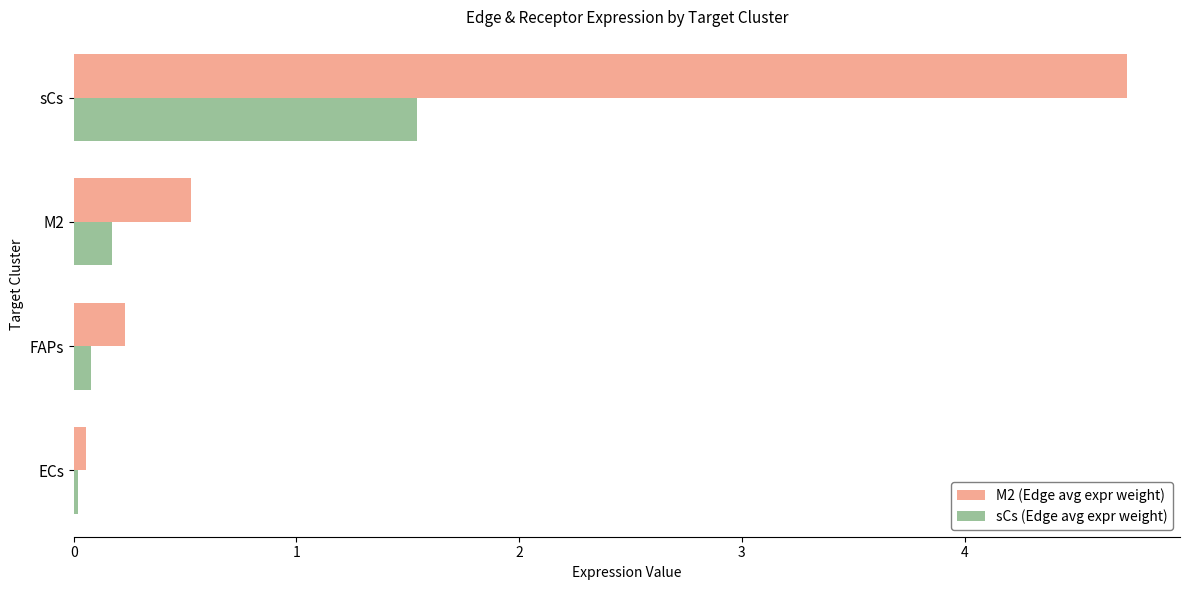

Rank the series by their average value, from highest to lowest.

M2 (Edge avg expr weight), sCs (Edge avg expr weight)